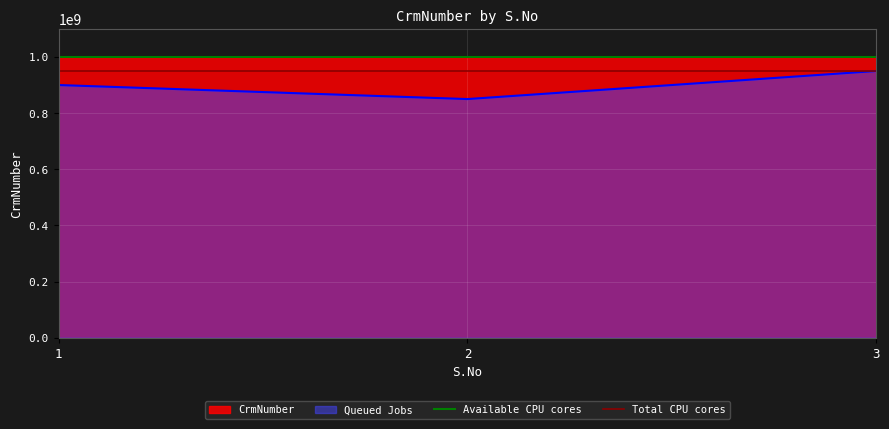

The value of Queued Jobs at 1 is 1389090805. True or false?

False